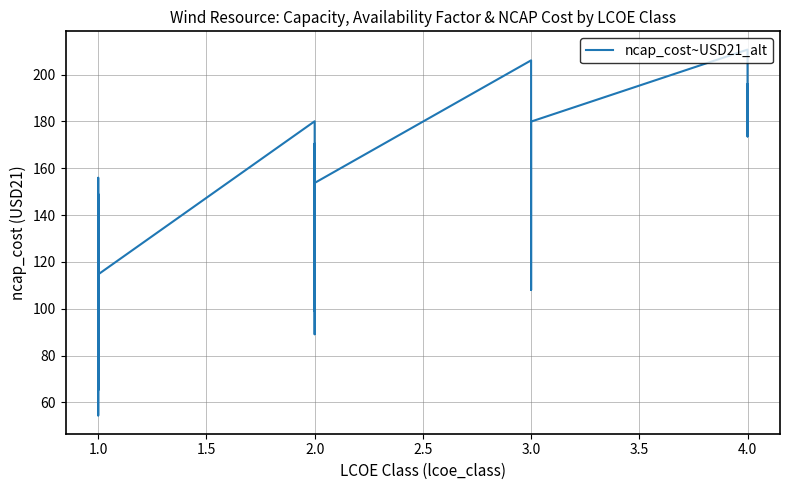

How many lines are shown in the chart?

1